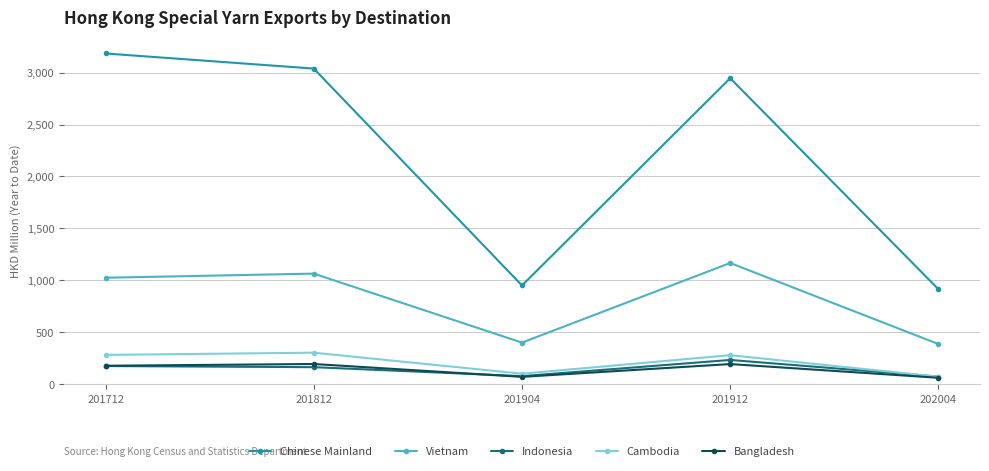

At 201912, list the series in order from smallest to largest.

Bangladesh, Indonesia, Cambodia, Vietnam, Chinese Mainland